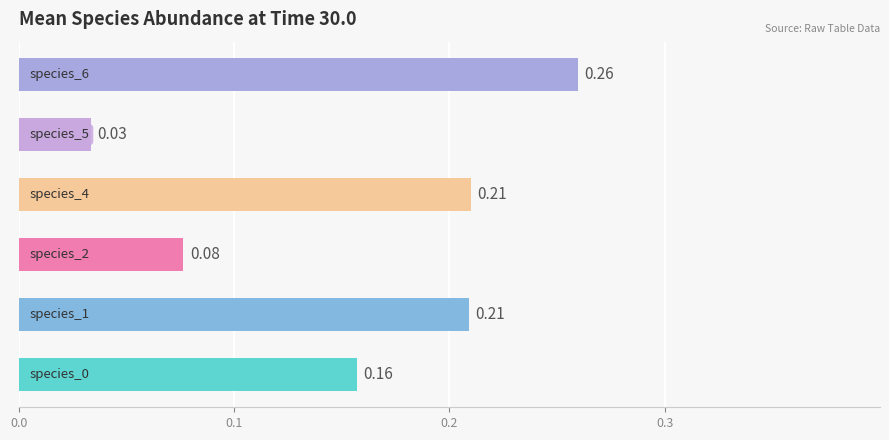

What is the sum of all values?

0.9